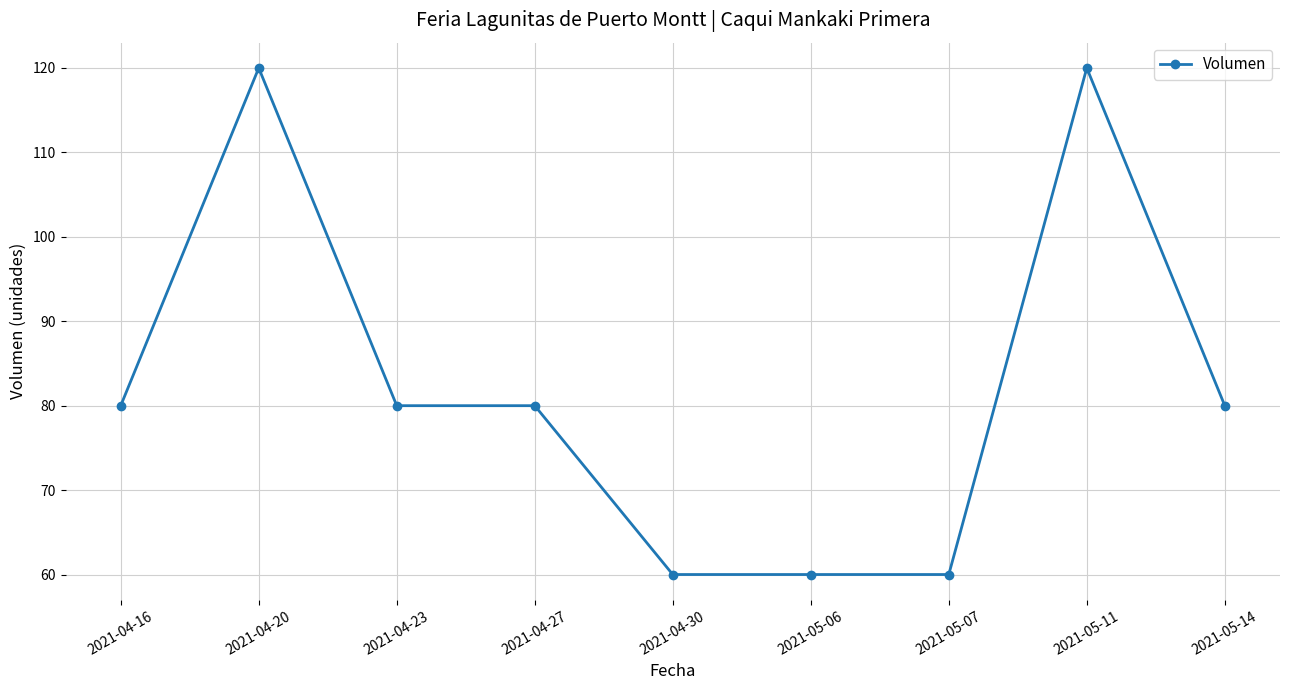

The chart shows a value of 80 at 2021-05-14. True or false?

True